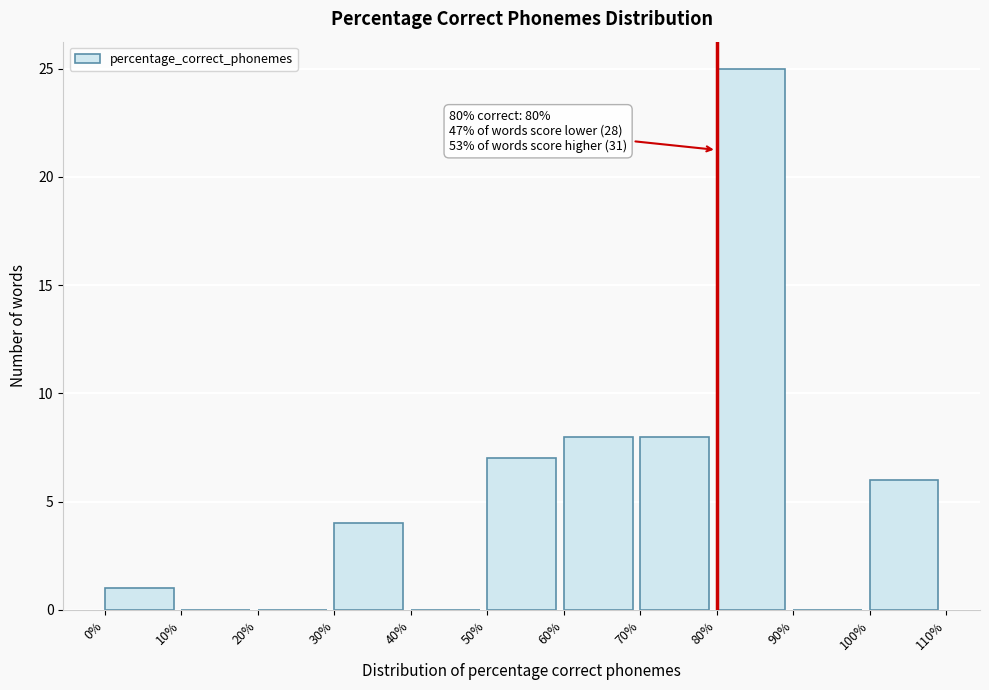

Which range on the x-axis has the tallest bar?

80% to 90%